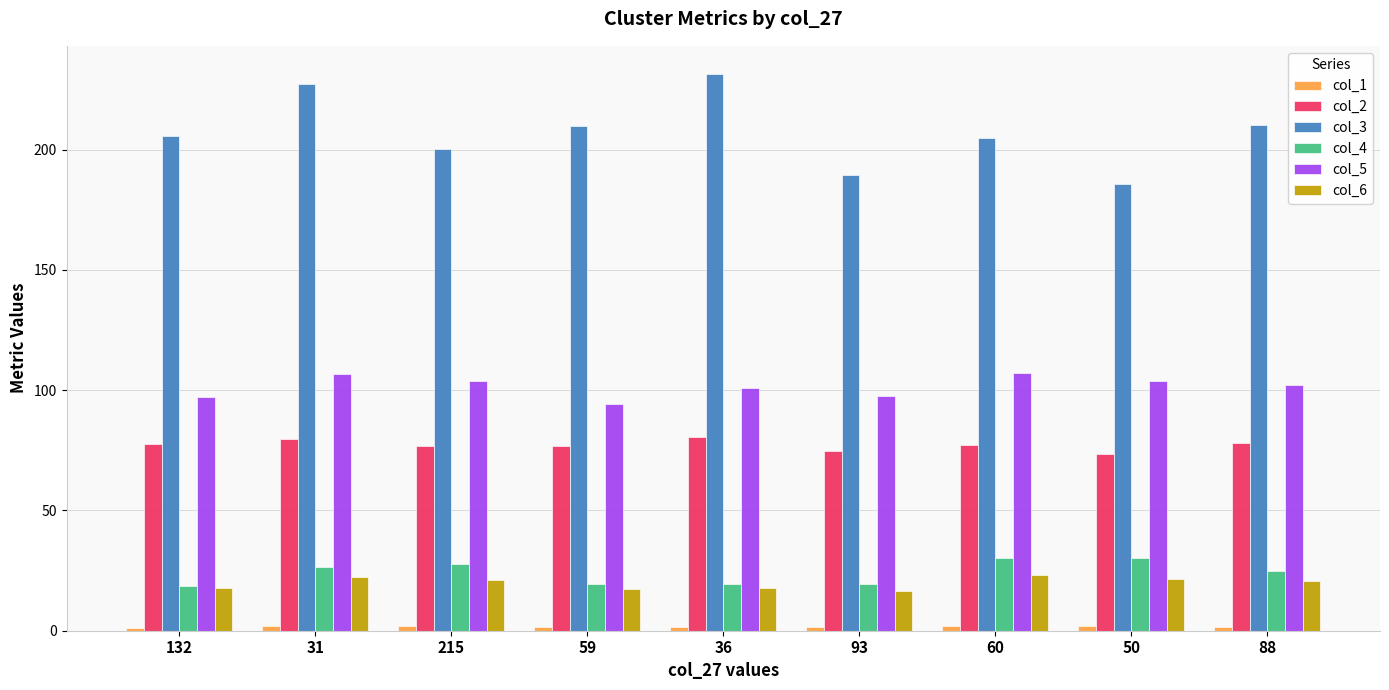

What is the maximum value shown in the chart?

231.5